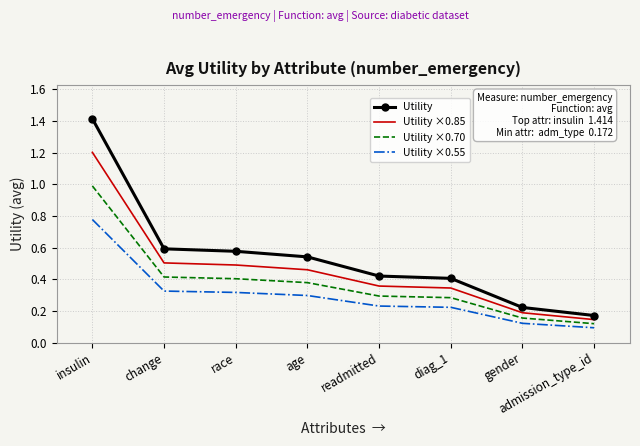

True or false: Utility and Utility ×0.55 intersect in this chart.

False